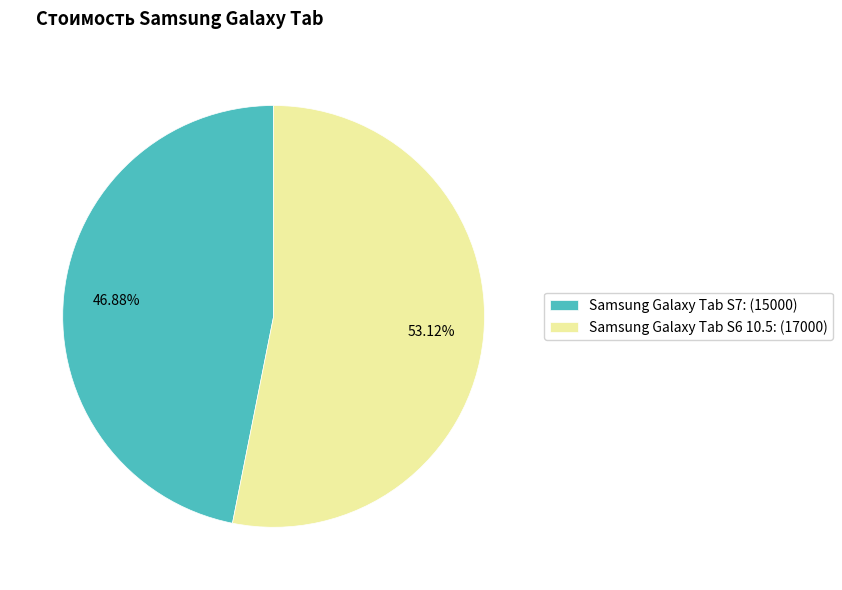

How much of the chart is everything except Samsung Galaxy Tab S6 10.5?

46.9%